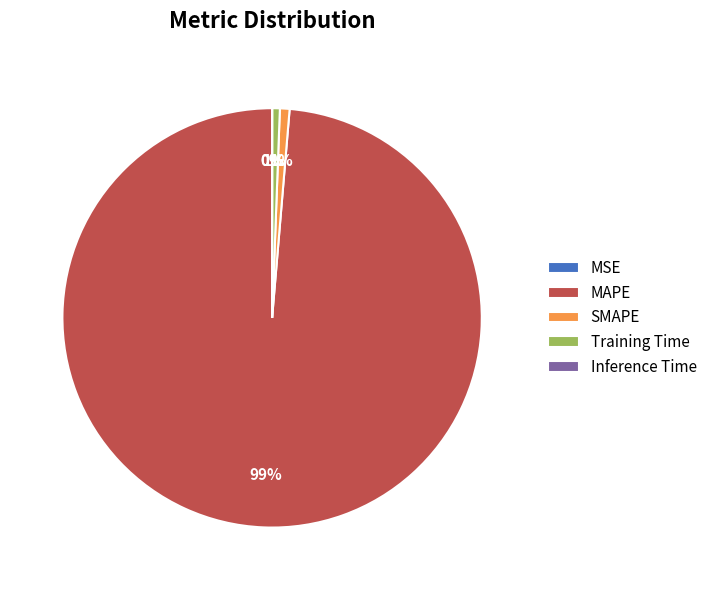

To the nearest percent, what is the average slice percentage?

20%